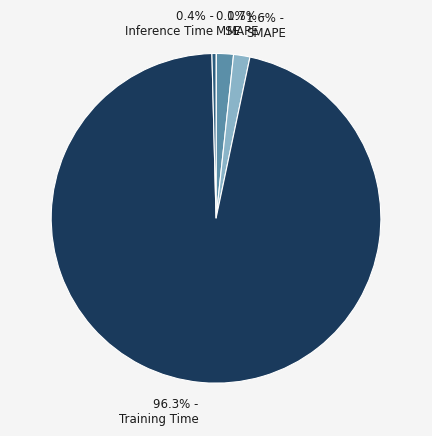

How much of the chart is everything except 1.6% - SMAPE?

98.4%